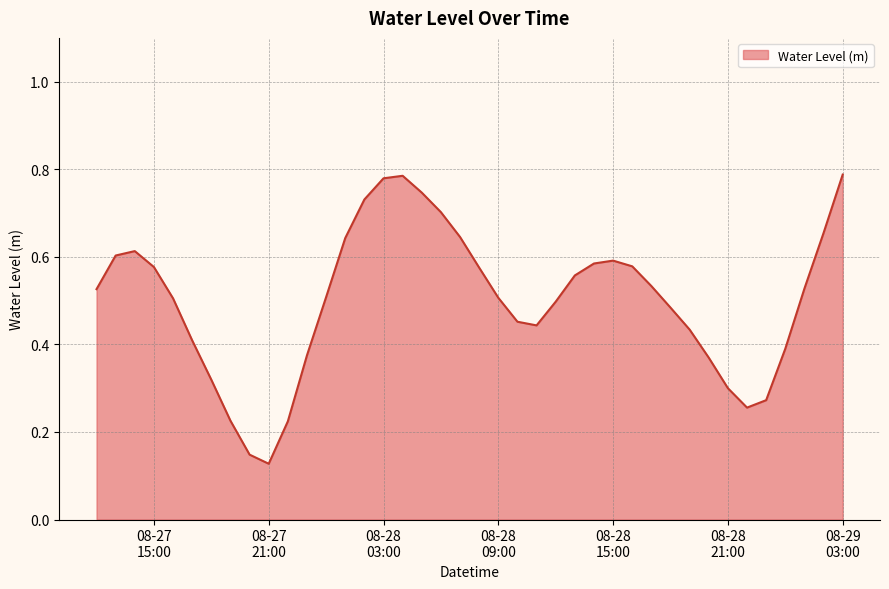

Is this an area chart (filled region under the line)?

Yes